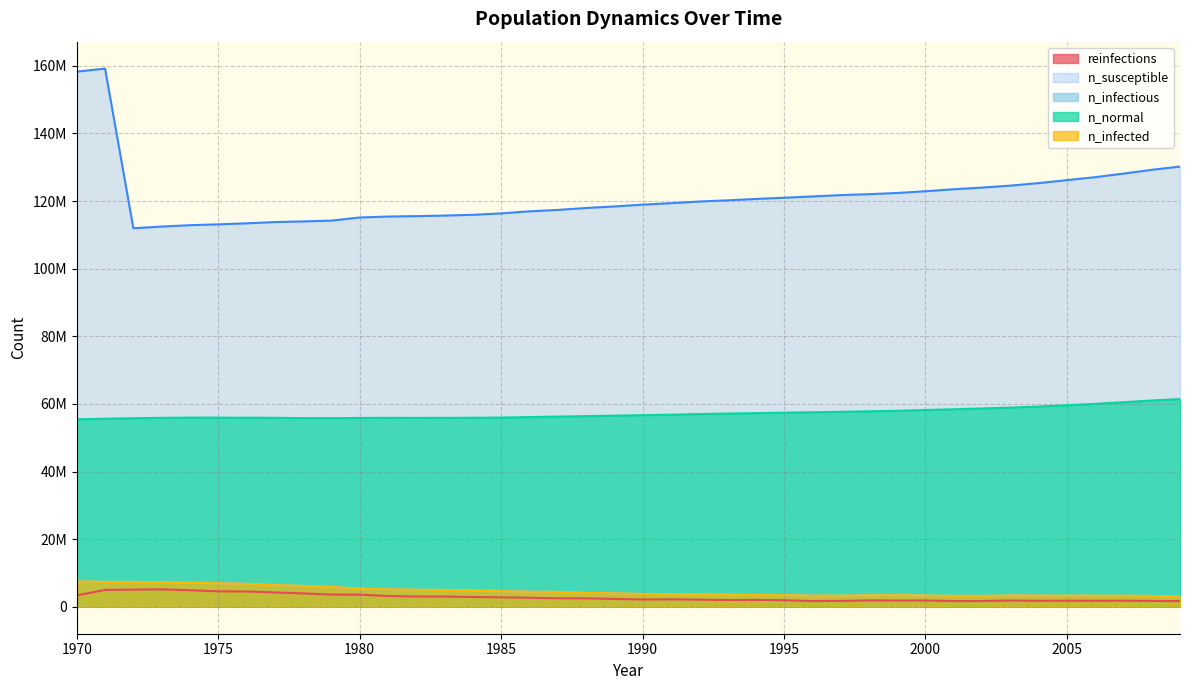

Reading left to right, list all the values displayed in this chart.

reinfections: 1970=3363693.4	1971=4997487.8	1972=5081094.0	1973=5170256.0	1974=4901382.6	1975=4580012.0	1976=4543347.6	1977=4242254.2	1978=3968103.5	1979=3624512.3	1980=3592569.4	1981=3201758.8	1982=3033157.4	1983=3022880.2	1984=2904553.9	1985=2803170.9	1986=2668734.0	1987=2520131.6	1988=2512076.3	1989=2328198.4	1990=2167651.9	1991=2210983.0	1992=2115432.9	1993=1997384.1	1994=2058491.8	1995=1936832.1	1996=1704345.6	1997=1741010.1	1998=1888223.8	1999=1861003.2	2000=1860447.7	2001=1699623.6	2002=1720178.0	2003=1852114.9	2004=1786007.5	2005=1806006.3	2006=1786563.1	2007=1810728.3	2008=1739343.6	2009=1677125.0
n_susceptible: 1970=158265840.0	1971=159176896.0	1972=111958784.0	1973=112453760.0	1974=112860960.0	1975=113109824.0	1976=113409256.0	1977=113782304.0	1978=113979792.0	1979=114210320.0	1980=115138328.0	1981=115417760.0	1982=115538584.0	1983=115708848.0	1984=115927456.0	1985=116352144.0	1986=116959896.0	1987=117375432.0	1988=117938448.0	1989=118406760.0	1990=118931728.0	1991=119371696.0	1992=119858608.0	1993=120206640.0	1994=120619672.0	1995=120977712.0	1996=121366032.0	1997=121756000.0	1998=122030992.0	1999=122383184.0	2000=122896496.0	2001=123488400.0	2002=123980880.0	2003=124561400.0	2004=125307184.0	2005=126177136.0	2006=127058488.0	2007=128118400.0	2008=129236960.0	2009=130198288.0
n_infectious: 1970=7557340.5	1971=7359018.5	1972=7345408.0	1973=7286245.0	1974=7139587.0	1975=6965430.0	1976=6784885.0	1977=6423795.0	1978=6167698.5	1979=5896881.0	1980=5326080.5	1981=5193310.5	1982=5064151.0	1983=4962213.0	1984=4853608.0	1985=4624177.0	1986=4449187.0	1987=4390856.5	1988=4121983.5	1989=3980047.2	1990=3792558.0	1991=3720340.2	1992=3633956.2	1993=3598680.5	1994=3458966.5	1995=3427301.5	1996=3301475.5	1997=3274255.0	1998=3393414.5	1999=3418135.5	2000=3331473.5	2001=3210647.5	2002=3214814.0	2003=3346473.0	2004=3298420.0	2005=3298698.0	2006=3293142.8	2007=3272032.8	2008=3190926.5	2009=3009548.0
n_normal: 1970=55440680.0	1971=55622892.0	1972=55776216.0	1973=55886488.0	1974=55959264.0	1975=55944264.0	1976=55920376.0	1977=55895932.0	1978=55799272.0	1979=55791216.0	1980=55845932.0	1981=55890096.0	1982=55861208.0	1983=55883152.0	1984=55905932.0	1985=55970096.0	1986=56116200.0	1987=56247856.0	1988=56388124.0	1989=56533116.0	1990=56666168.0	1991=56819768.0	1992=57011980.0	1993=57141416.0	1994=57278352.0	1995=57418896.0	1996=57535832.0	1997=57664440.0	1998=57828044.0	1999=57968588.0	2000=58200520.0	2001=58421344.0	2002=58661328.0	2003=58907148.0	2004=59238240.0	2005=59612384.0	2006=60024584.0	2007=60508996.0	2008=61016192.0	2009=61448384.0
n_infected: 1970=7557340.5	1971=7359018.5	1972=7345686.0	1973=7286523.0	1974=7139864.0	1975=6966541.0	1976=6787107.0	1977=6426572.5	1978=6171587.0	1979=5902436.5	1980=5332747.0	1981=5200254.5	1982=5073595.0	1983=4971656.5	1984=4864440.0	1985=4635565.0	1986=4461130.5	1987=4404467.0	1988=4136982.5	1989=3995324.0	1990=3809223.8	1991=3734506.0	1992=3649511.0	1993=3615346.0	1994=3474799.0	1995=3442578.5	1996=3315919.0	1997=3289809.5	1998=3409247.0	1999=3433690.0	2000=3348139.5	2001=3226480.0	2002=3230924.0	2003=3360361.0	2004=3312863.8	2005=3311475.0	2006=3306197.5	2007=3285087.5	2008=3204814.5	2009=3024547.0